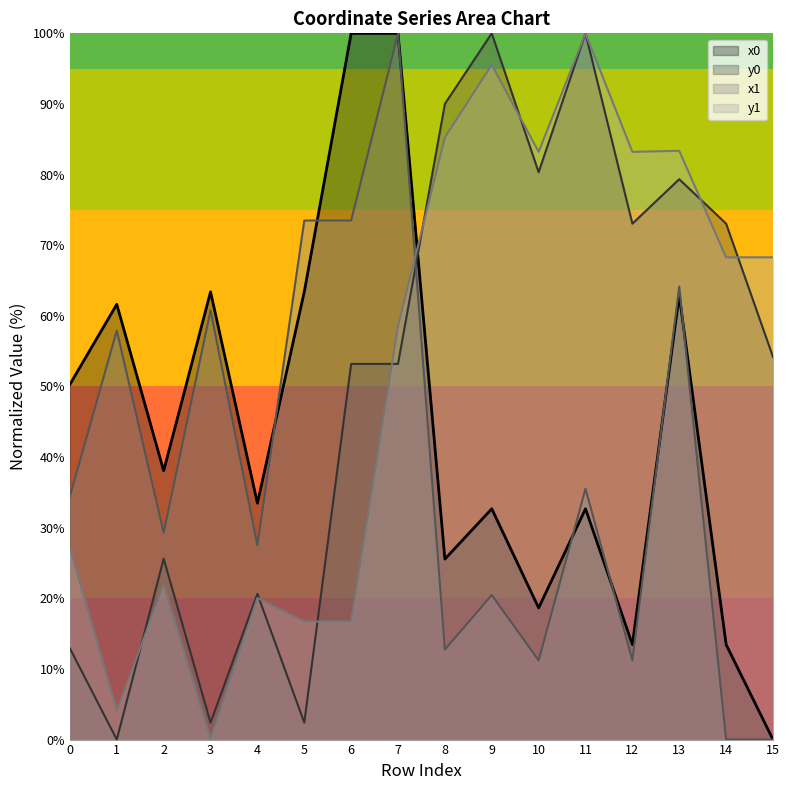

What is the greatest value displayed?

100.0